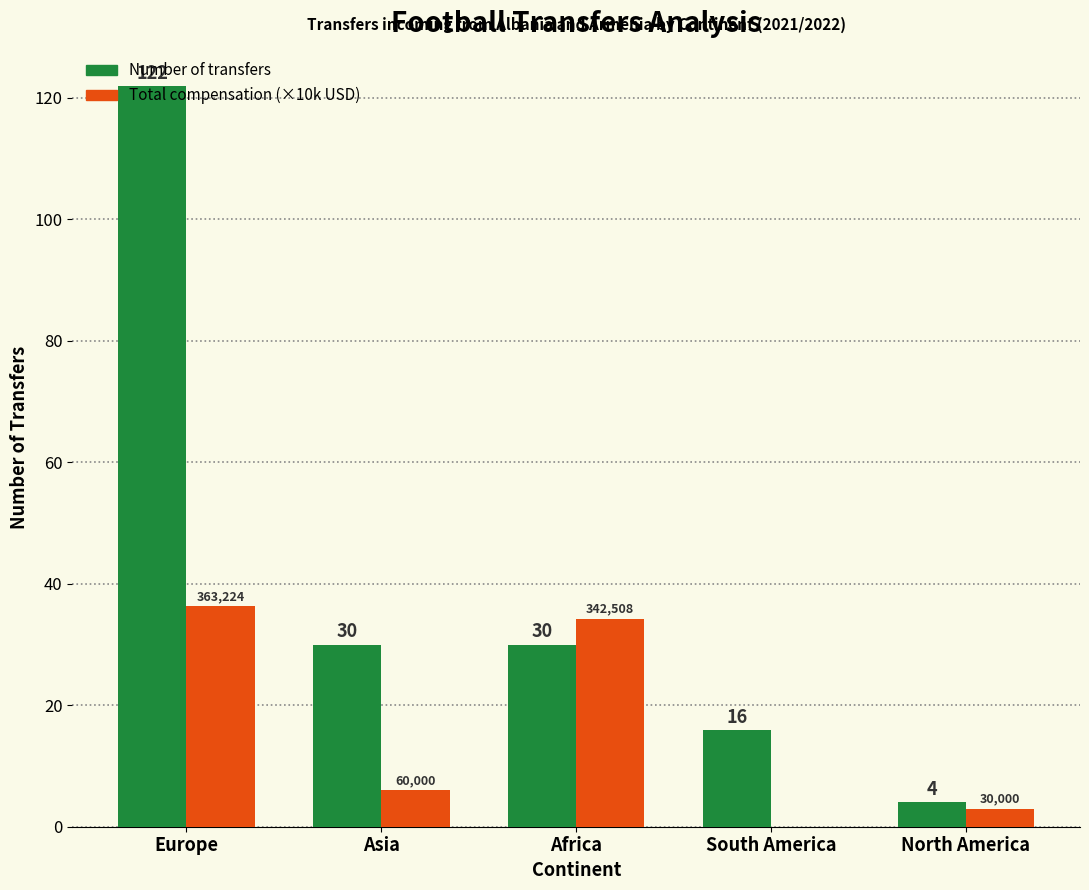

What is the difference between the Total compensation (×10k USD) values at Asia and North America?

3.0